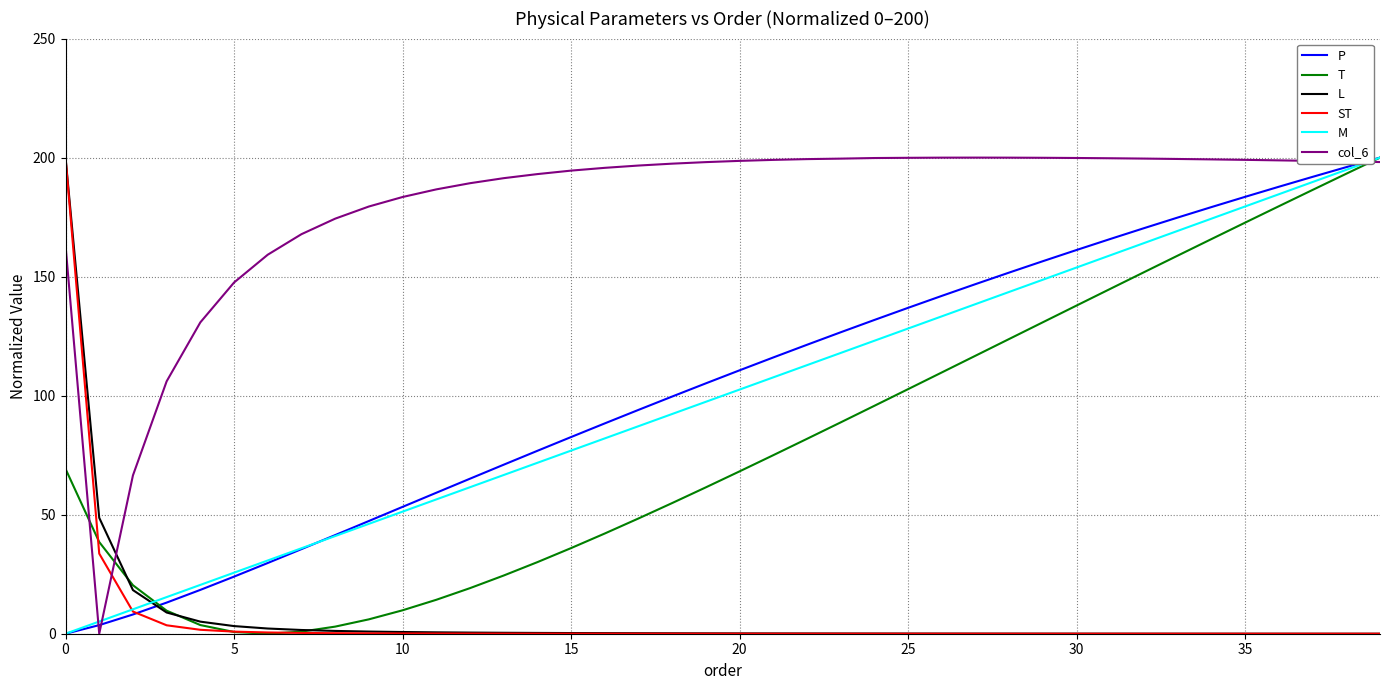

How many times do M and T cross each other?

1